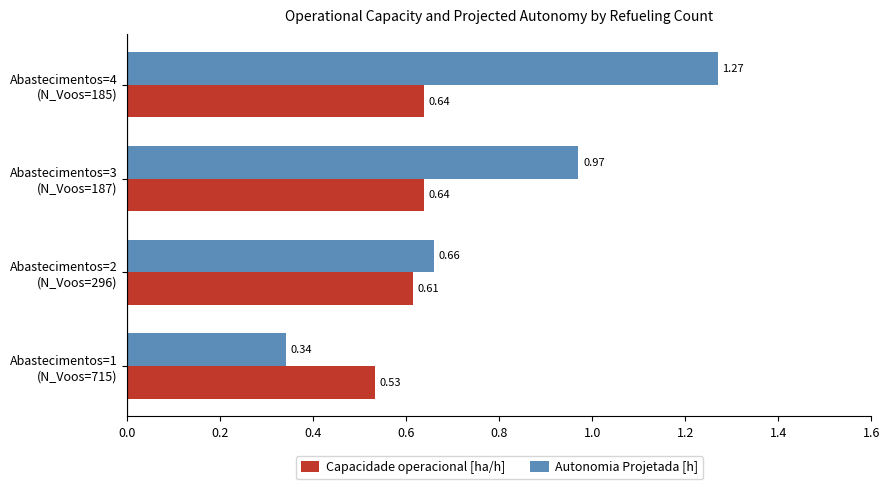

Rank the series by their maximum value, from highest to lowest.

Autonomia Projetada [h], Capacidade operacional [ha/h]